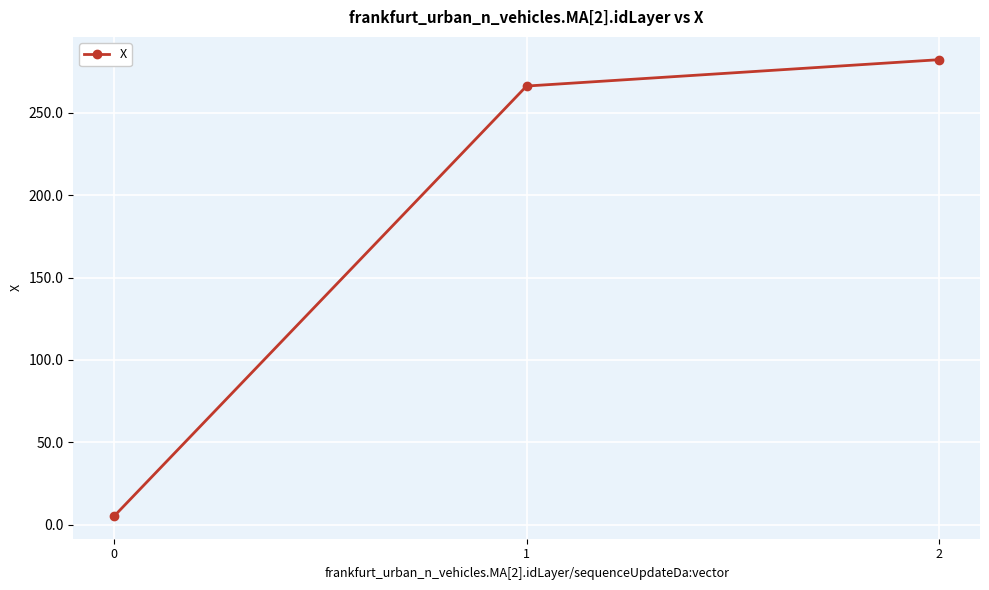

What is the maximum value shown in the chart?

282.4